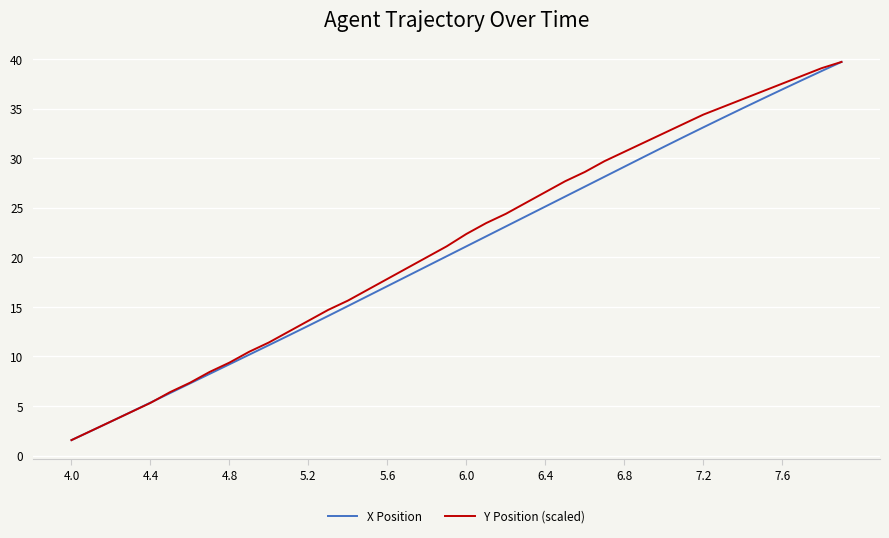

What is the maximum value for X Position?

39.7